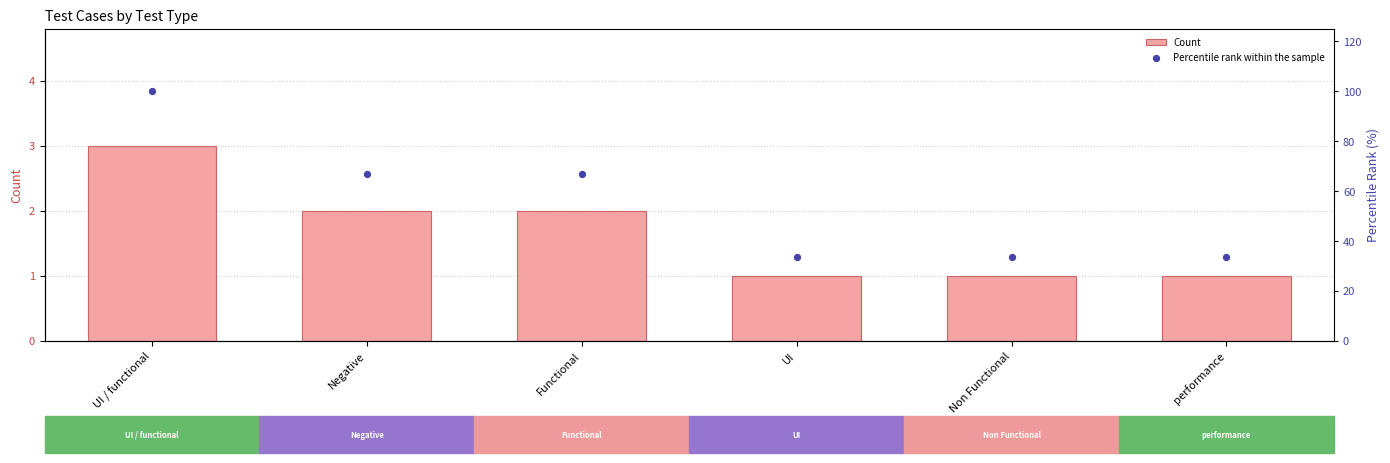

Which series reaches the minimum Y coordinate?

Count